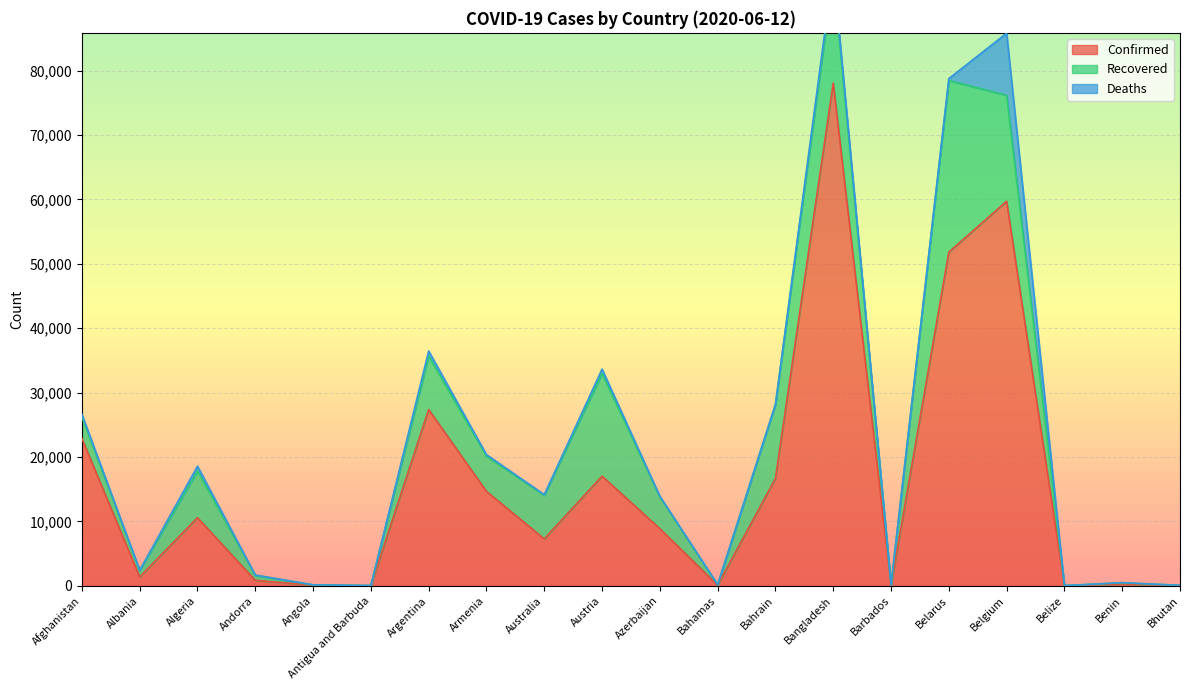

At which category does Recovered reach its first local peak?

Algeria